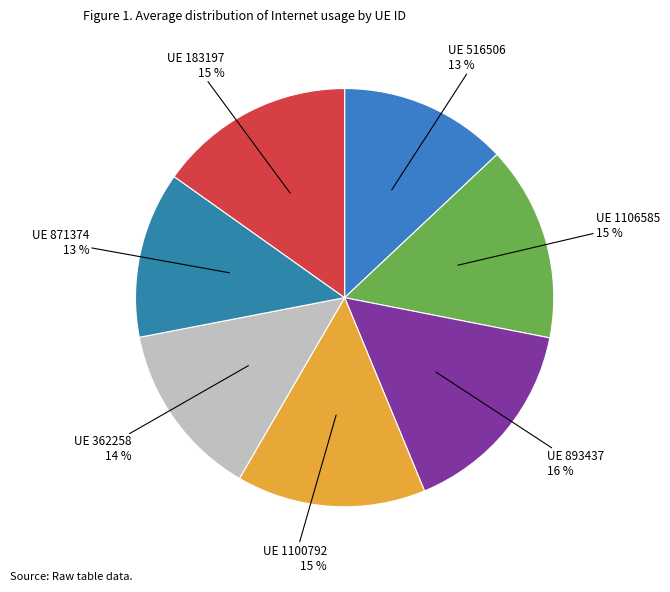

Approximately how many times larger is the value at UE 183197 compared to UE 871374?

1.2